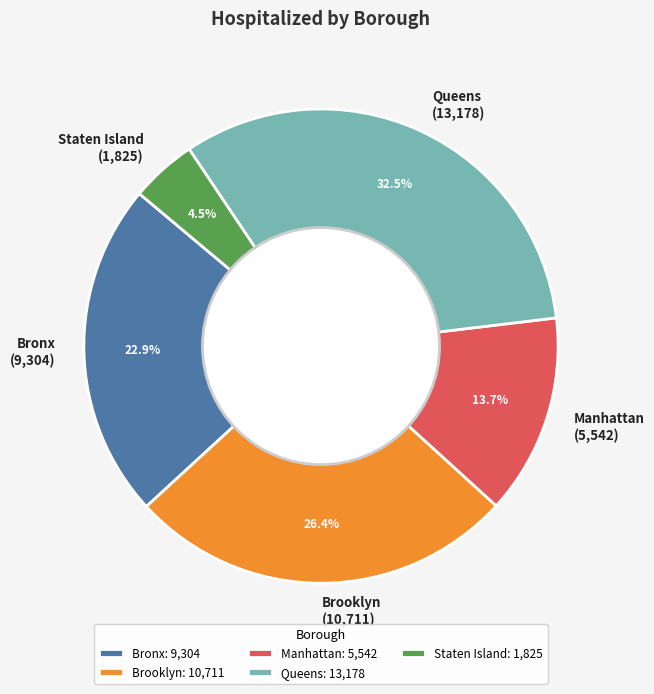

Rank the categories by value from lowest to highest.

Staten Island, Manhattan, Bronx, Brooklyn, Queens